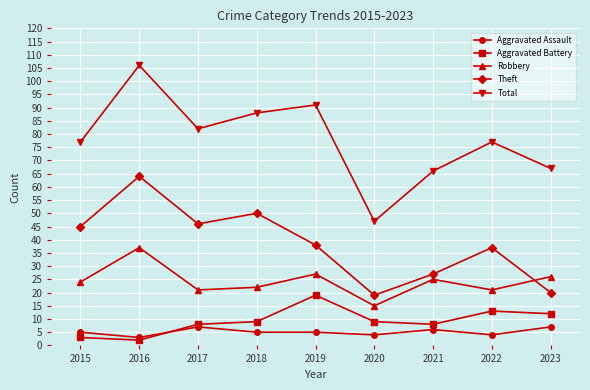

What is the approximate value of Aggravated Assault at 2023?

7